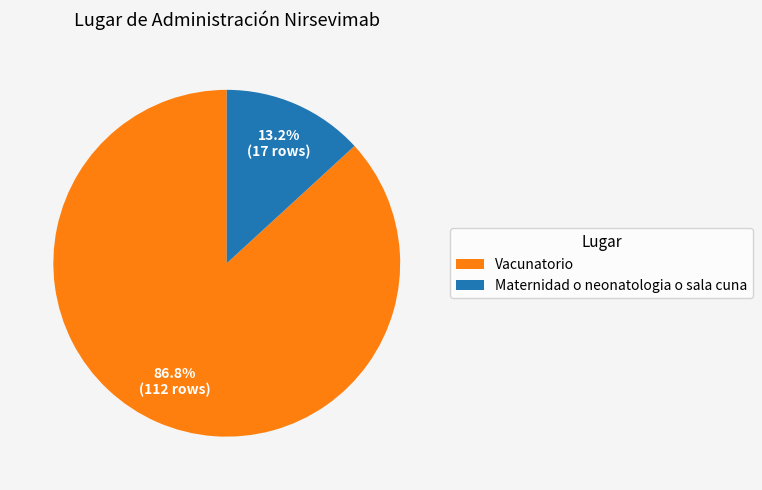

How many slices are in this pie chart?

2